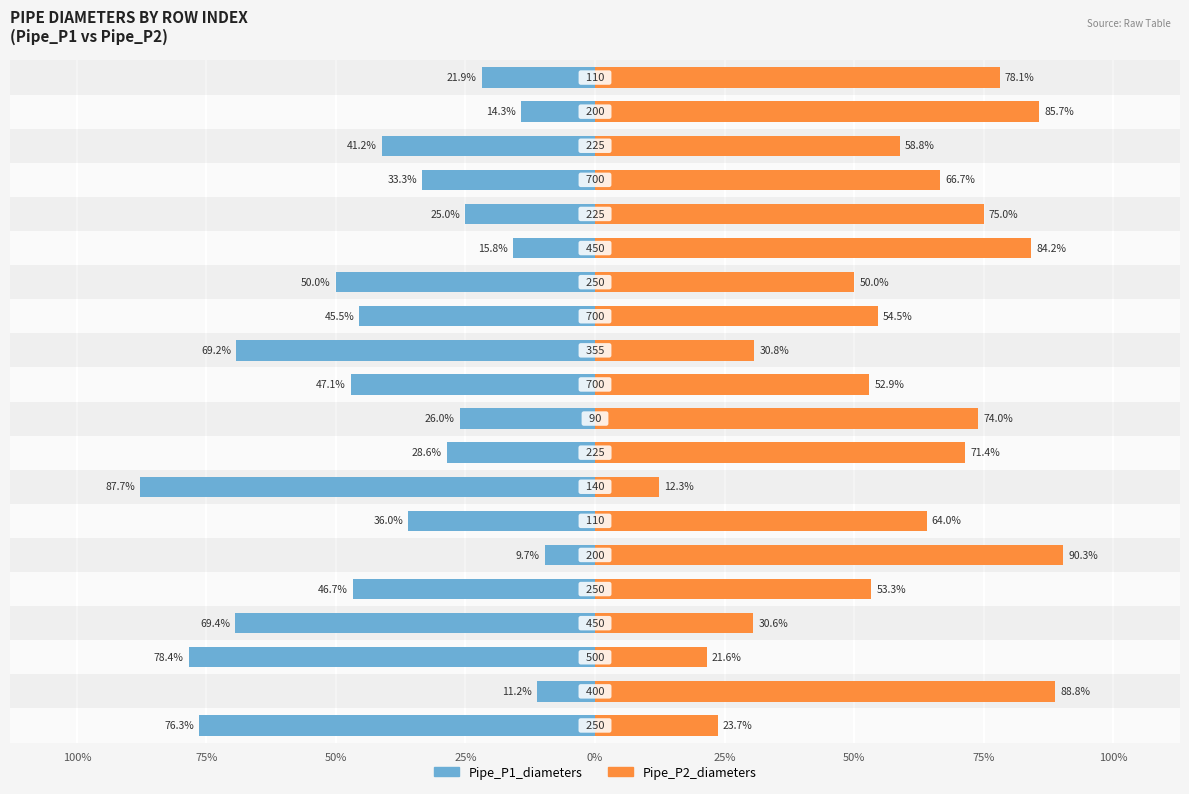

True or false: Pipe_P2_diameters has a value of 99.8 at 15.

False